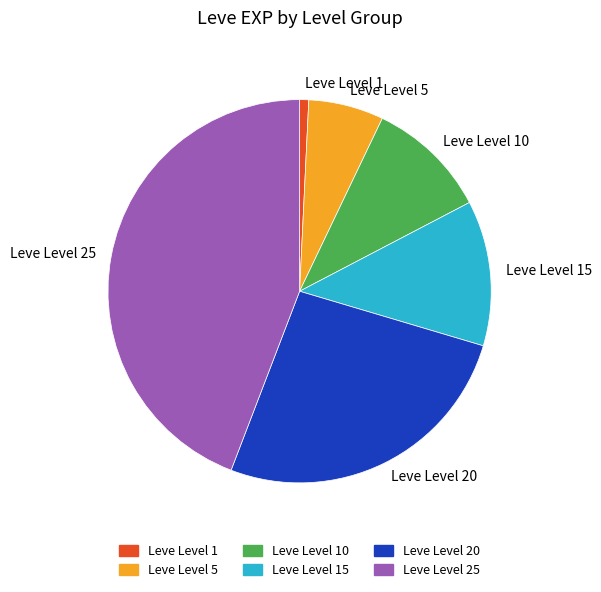

Is there a majority slice in this chart?

No